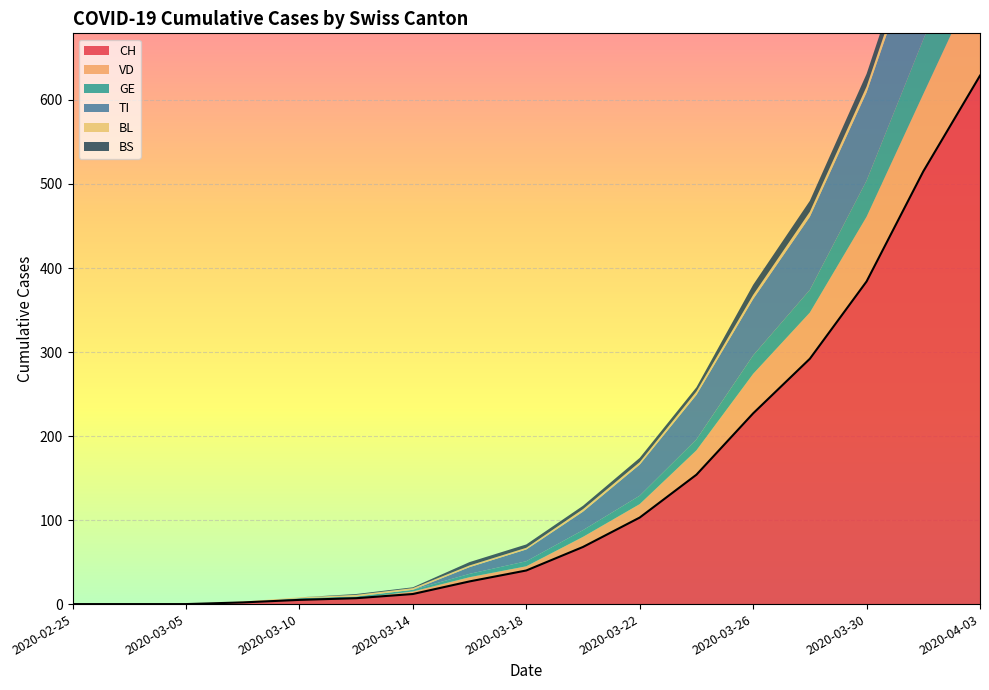

What is the maximum value for CH?

629